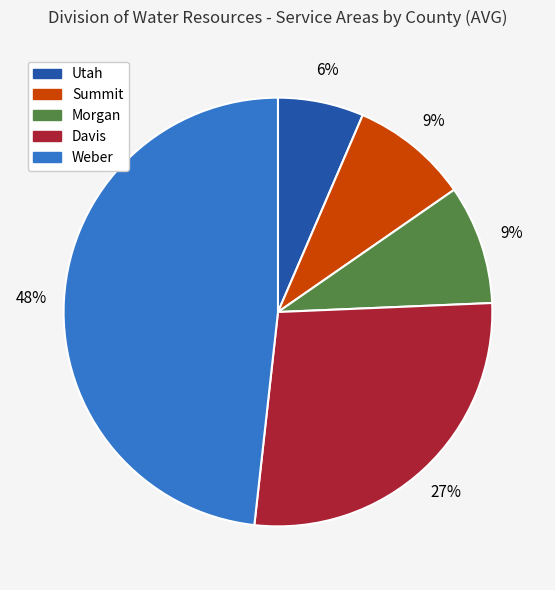

Is the sum of Weber and Davis greater than half?

Yes